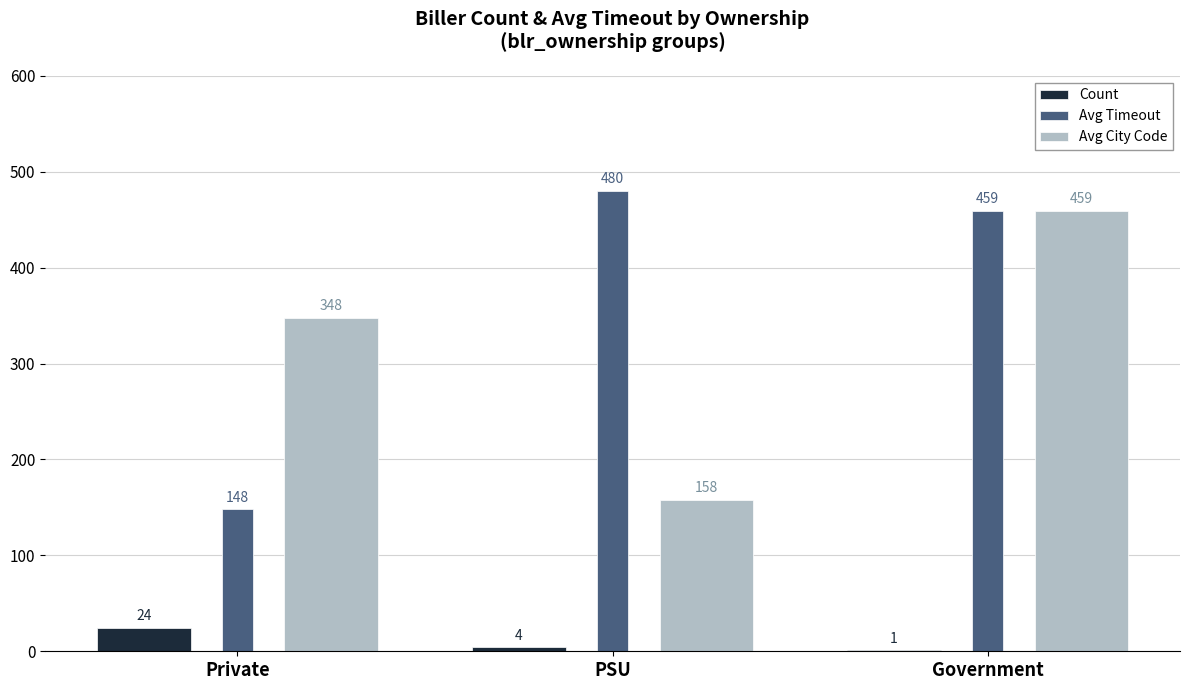

The Avg City Code series shows 348 at Private. True or false?

True